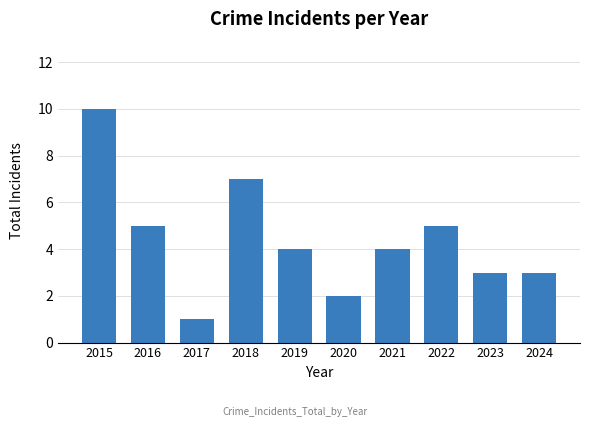

Reading right to left, transcribe all the data shown in this chart.

3	3	5	4	2	4	7	1	5	10